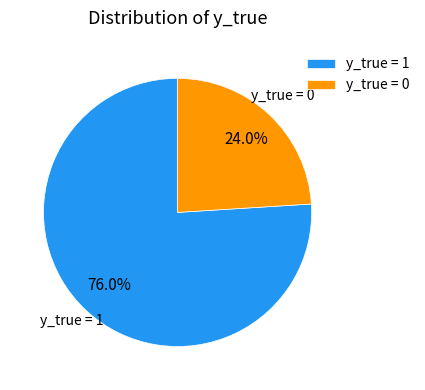

What percentage is NOT represented by y_true = 0?

76.0%